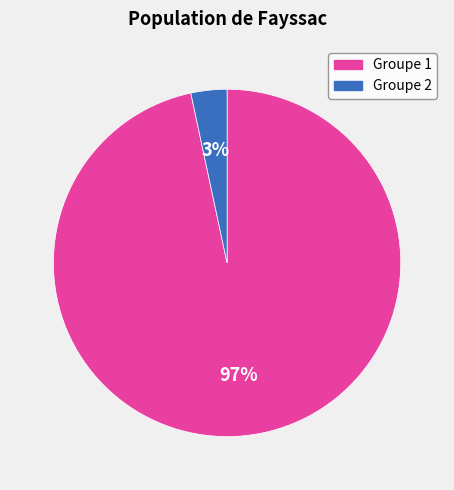

To the nearest percent, what is the average slice percentage?

50%